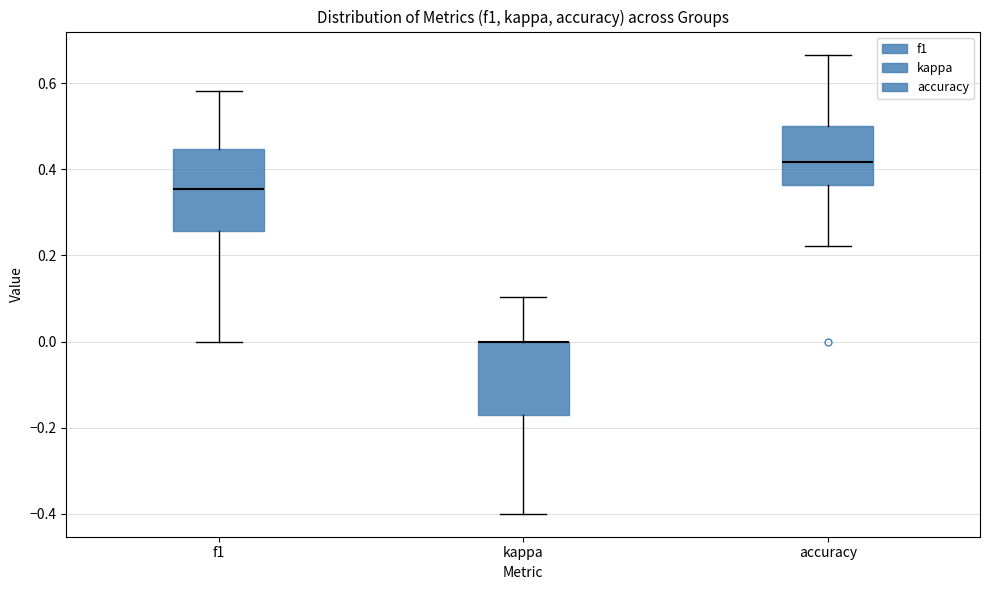

Reading left to right, transcribe this box plot: for each box, give where its median line is, the range the box spans, and where its two whiskers end, as read against the y-axis. The values are not printed on the chart, so give them approximately, as read against the axis.

f1: median 0.36, box 0.26 to 0.44, whiskers 0.00 to 0.58
kappa: median 0.00 (drawn on the box's upper edge), box -0.18 to 0.00, whiskers -0.40 to 0.10
accuracy: median 0.42, box 0.36 to 0.50, whiskers 0.22 to 0.66